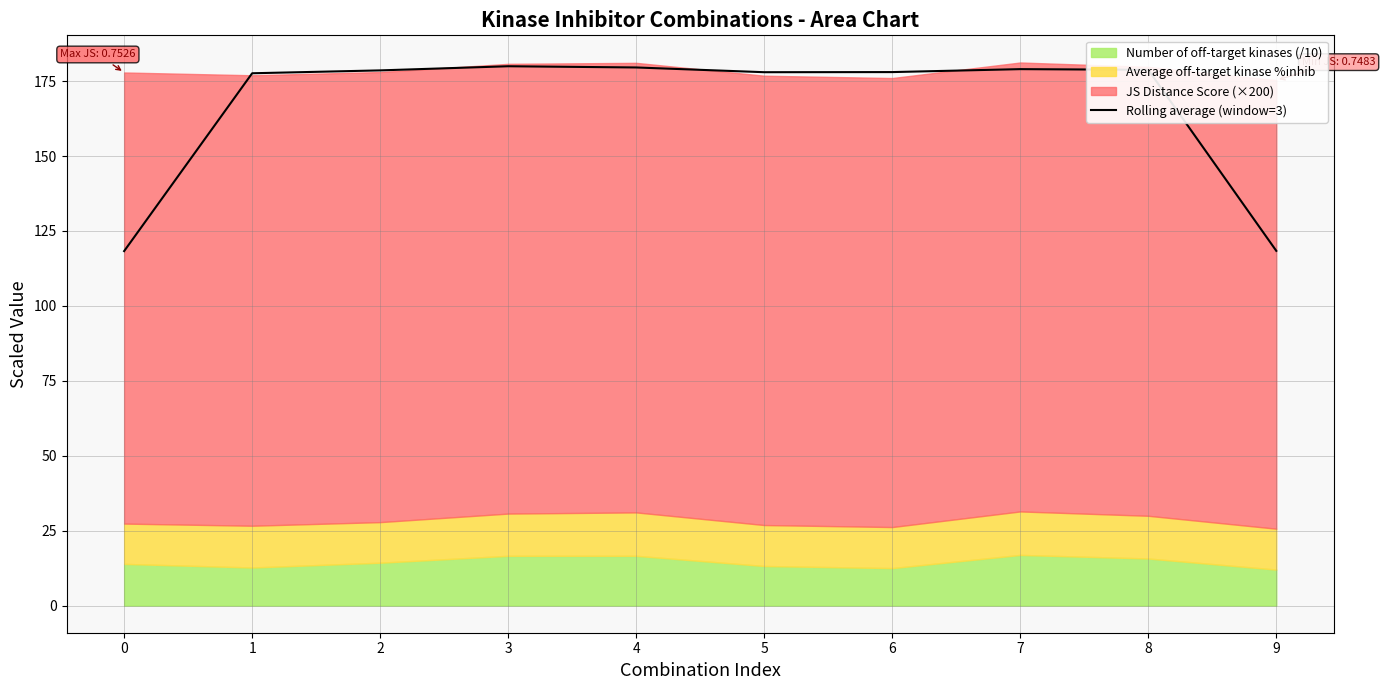

Where does the data first go above 178?

2